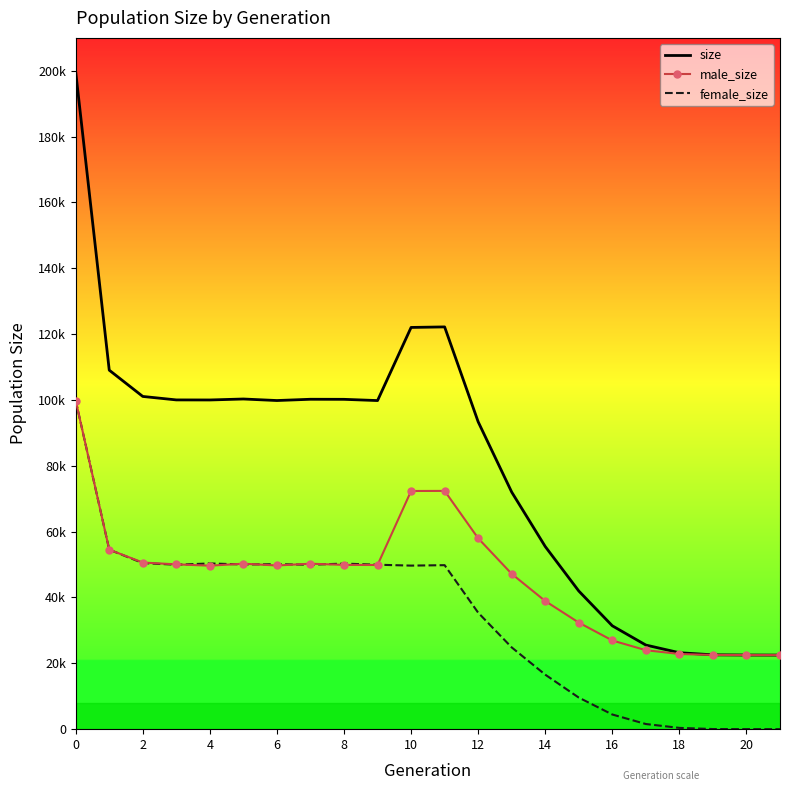

What is the sum of all female_size values?

747776